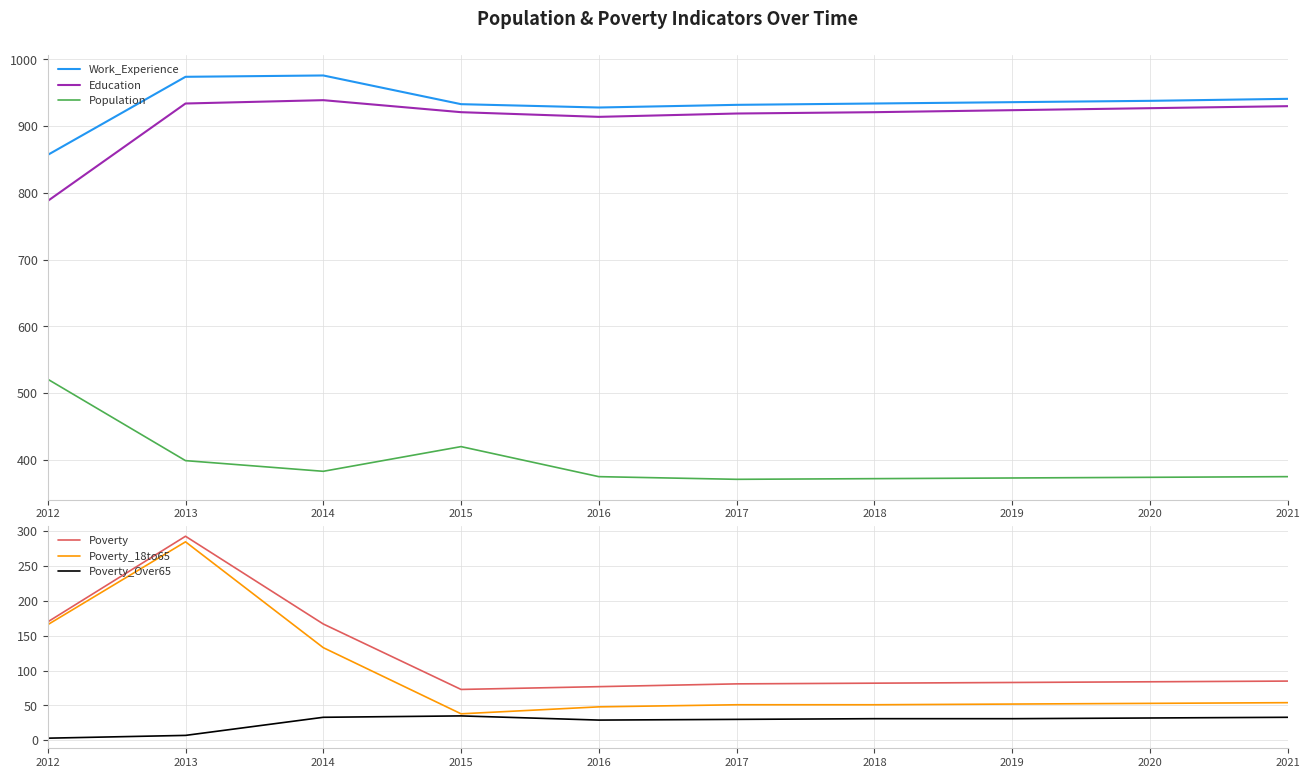

At which label does Education reach its peak?

2014